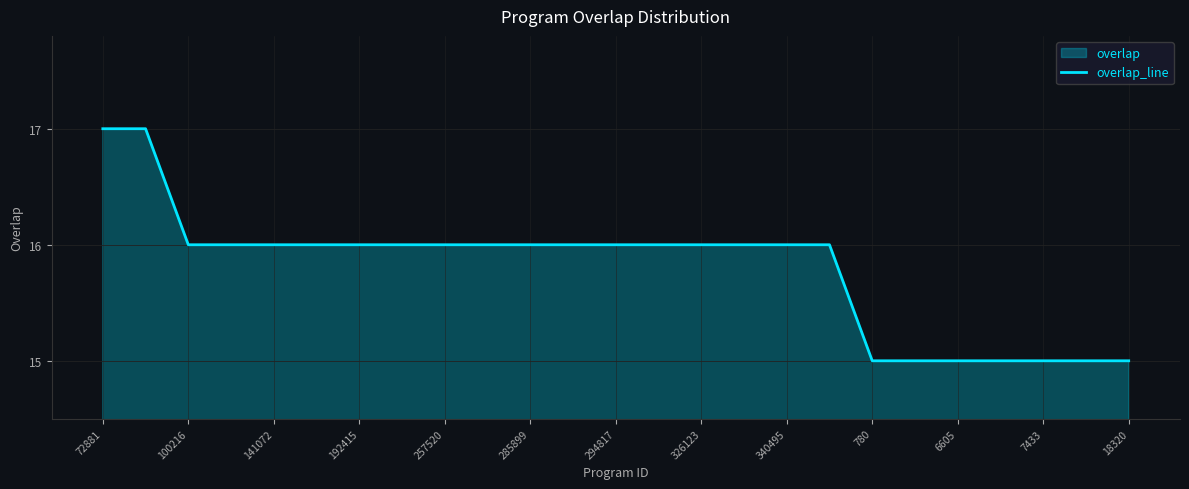

The chart shows a value of 22 at 7433. True or false?

False